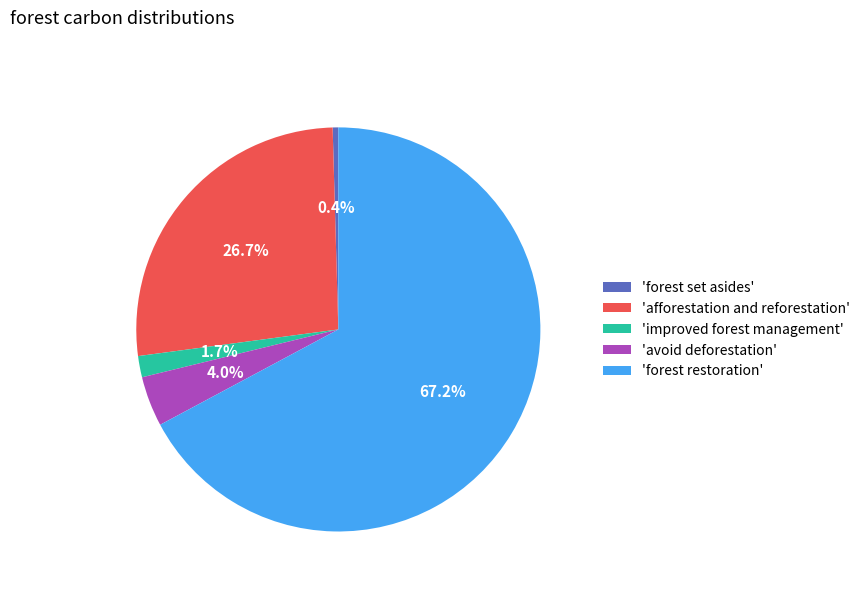

Which slice represents more than half of the pie?

'forest restoration'